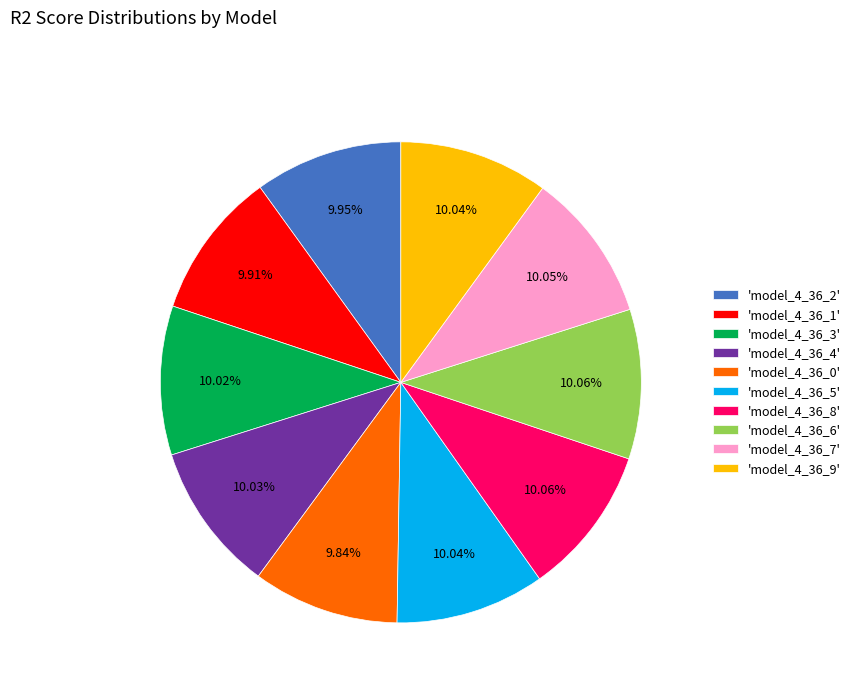

Is there any slice that represents more than half of the pie?

No